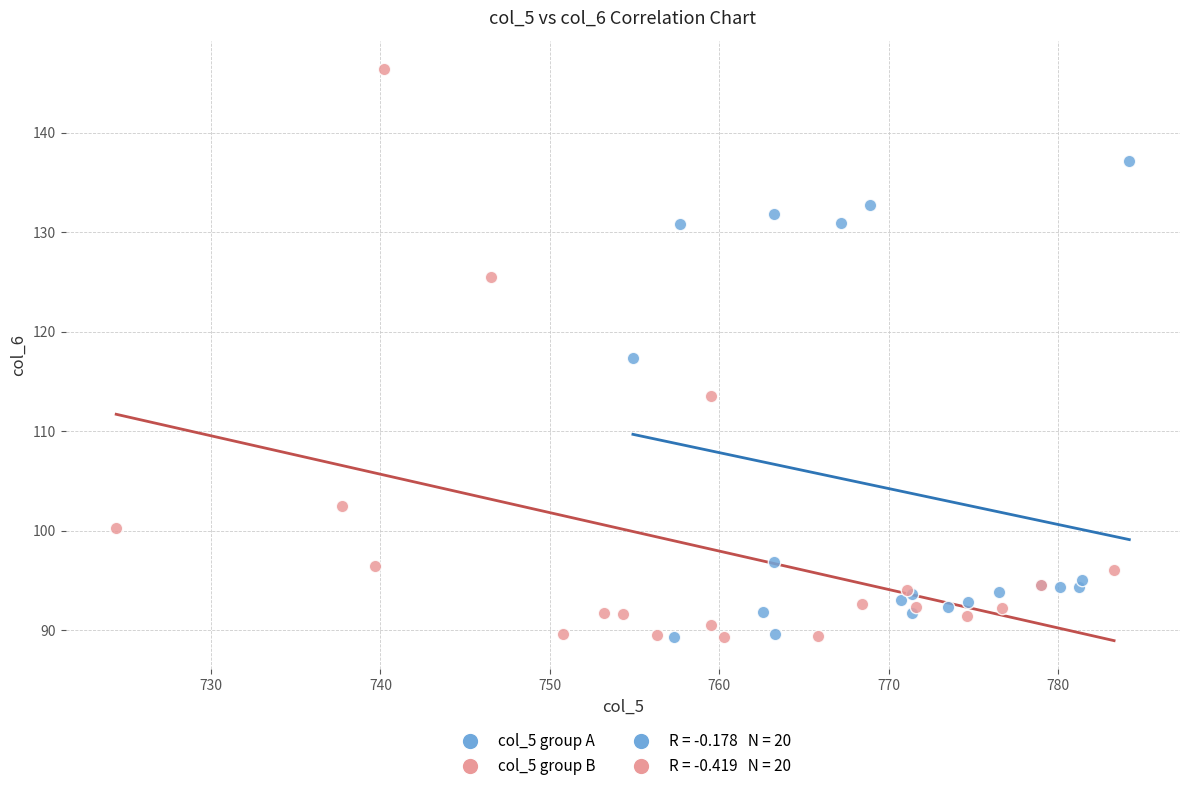

Which series has the widest spread of Y values?

col_5 group B